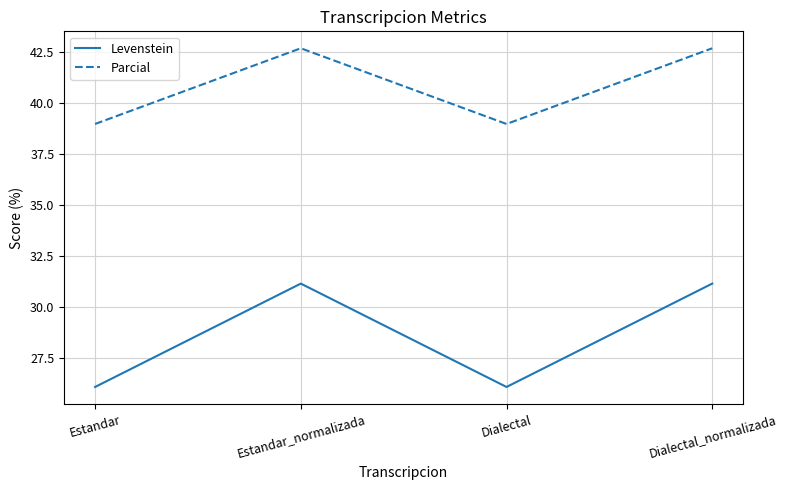

What is the difference between the highest and lowest values at Dialectal_normalizada?

11.5